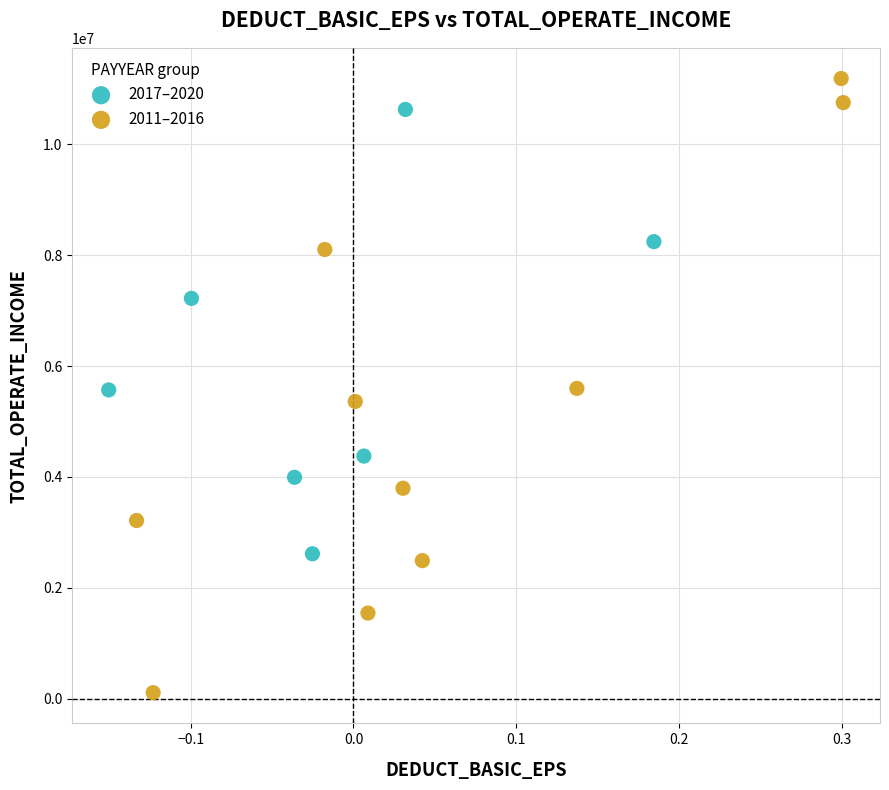

Which series reaches the minimum Y coordinate?

2011–2016